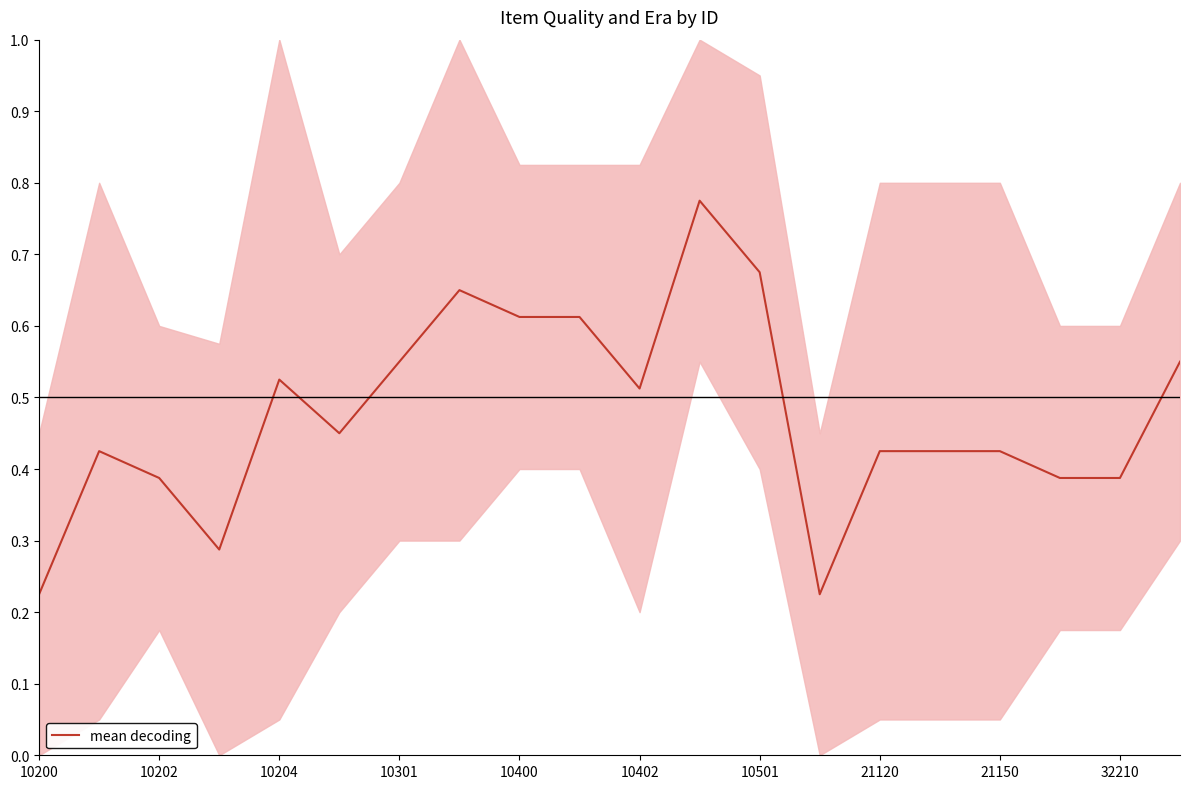

The value of mean decoding at 10202 is 0.5. True or false?

False